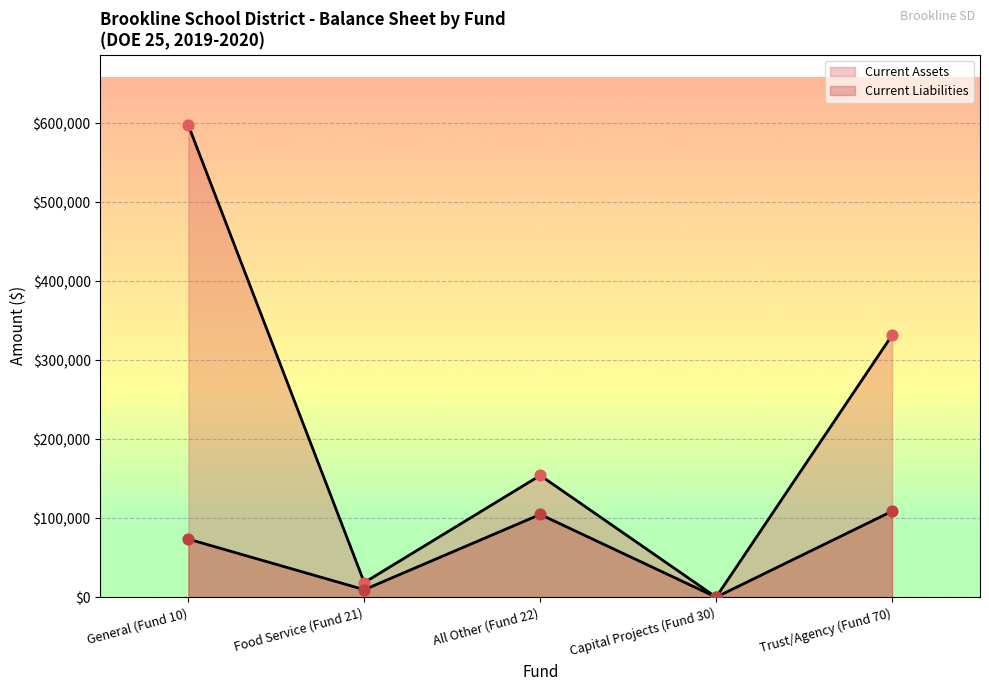

Is the value of Current Assets at Capital Projects (Fund 30) greater than the value of Current Liabilities at All Other (Fund 22)?

No